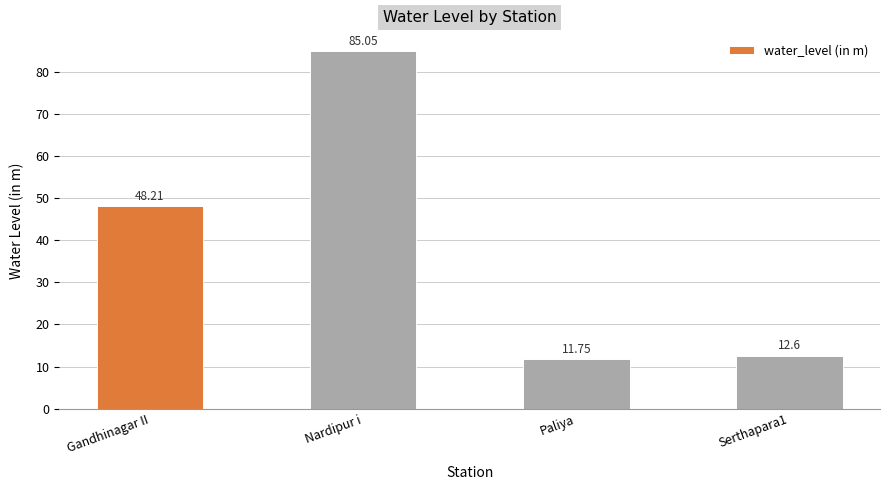

What is the difference between the maximum and minimum values?

73.3